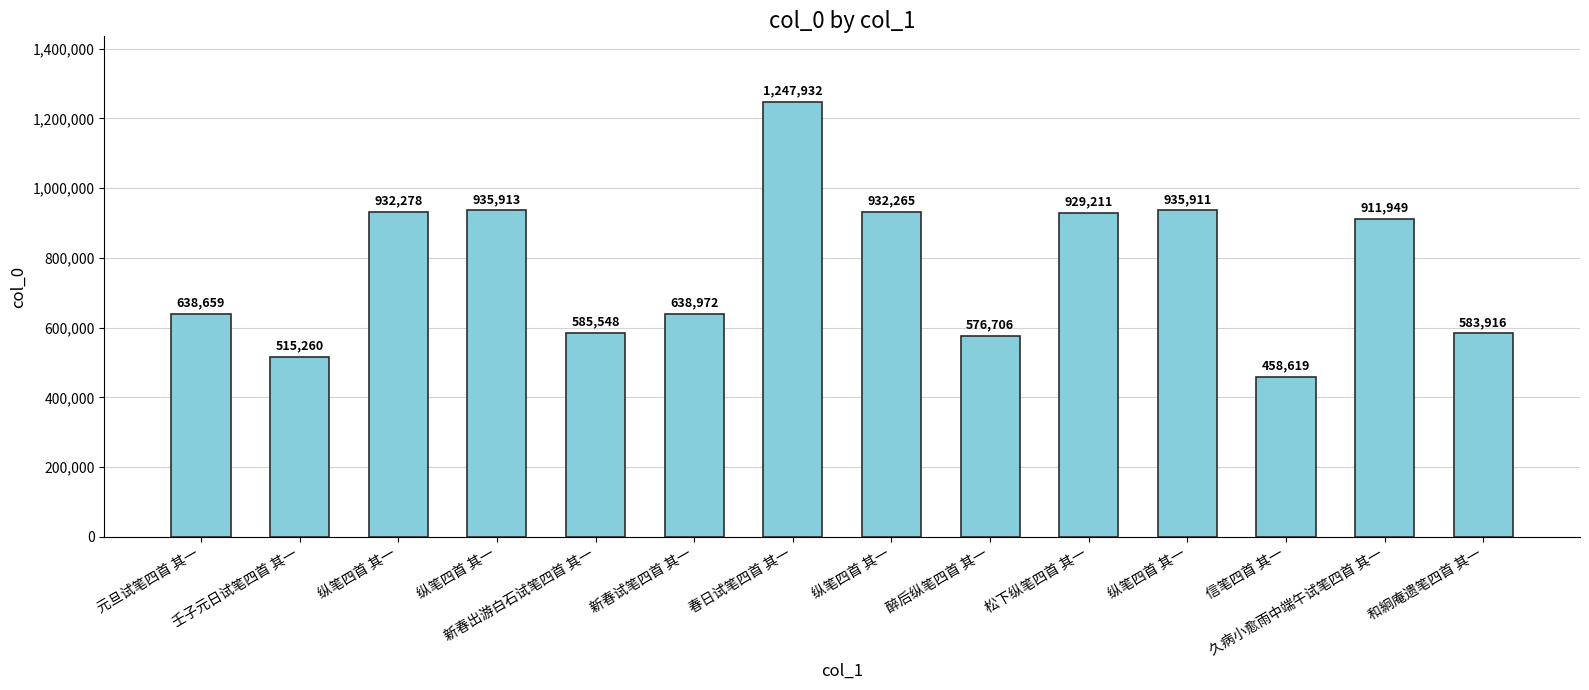

How many data points are less than 911949?

7